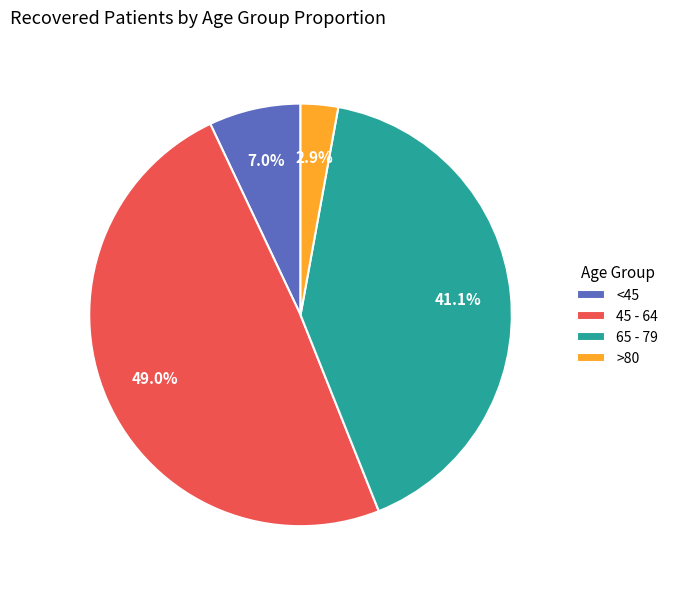

What portion of the pie excludes <45?

93.0%